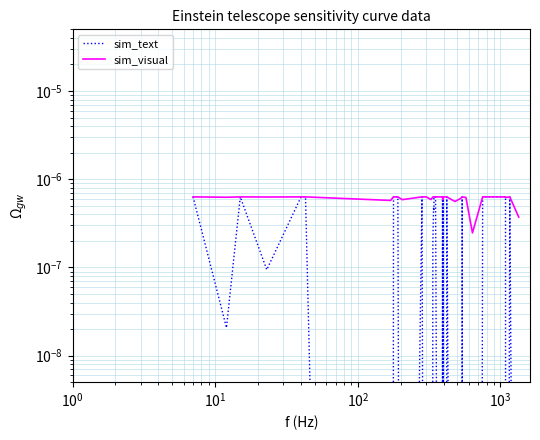

The value of sim_text at 7 is 0.0. True or false?

False